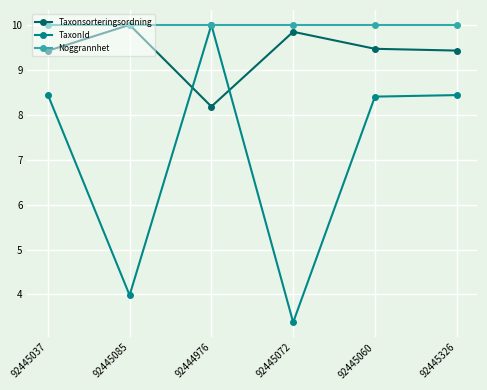

Which series changed the most between 92444976 and 92445072?

TaxonId